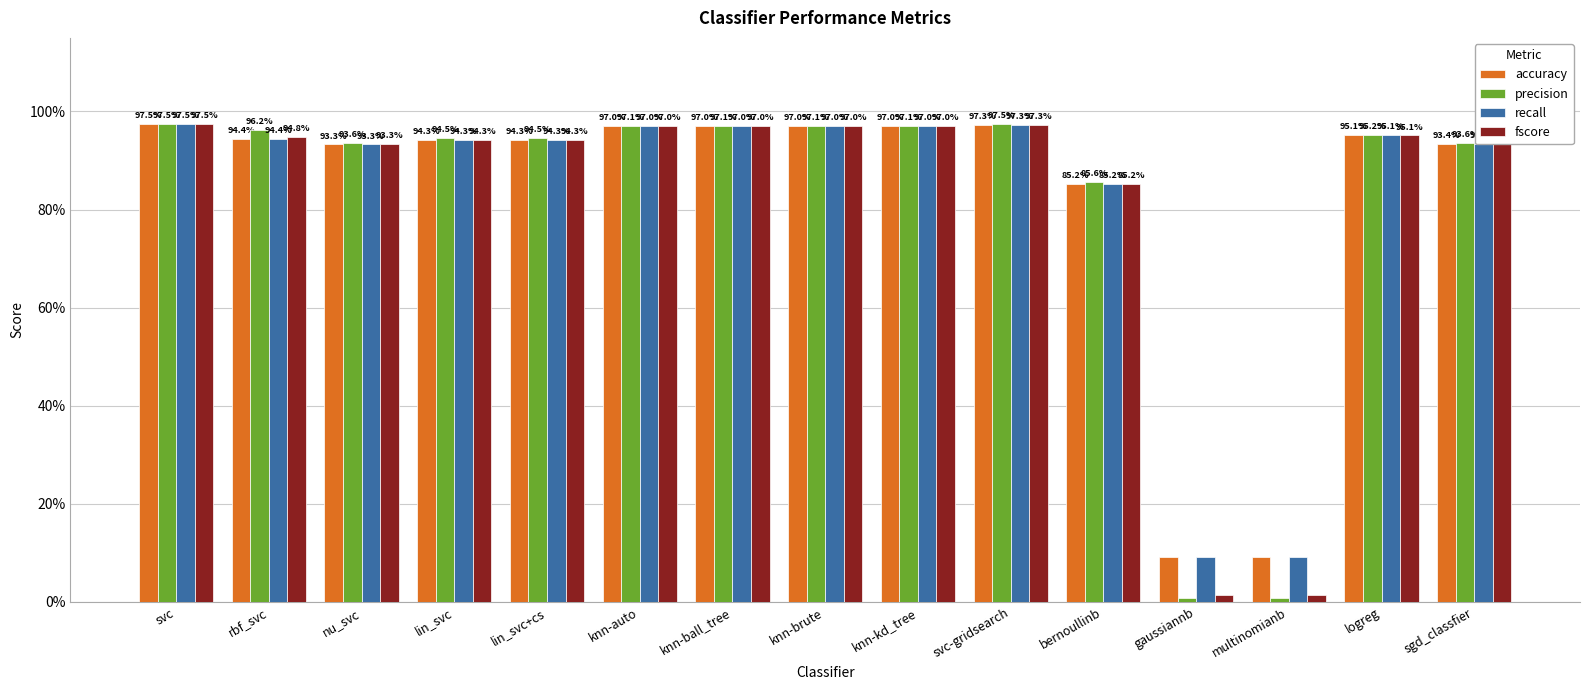

Does the chart contain stacked bars?

No